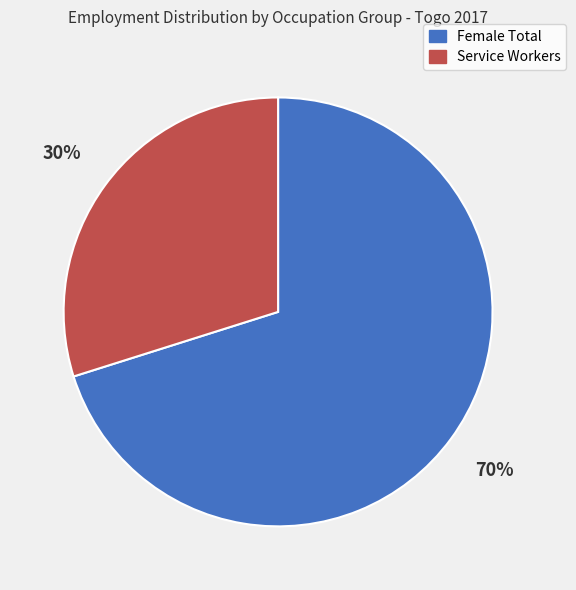

To the nearest percent, what is the difference between the largest and smallest slice percentages?

40%